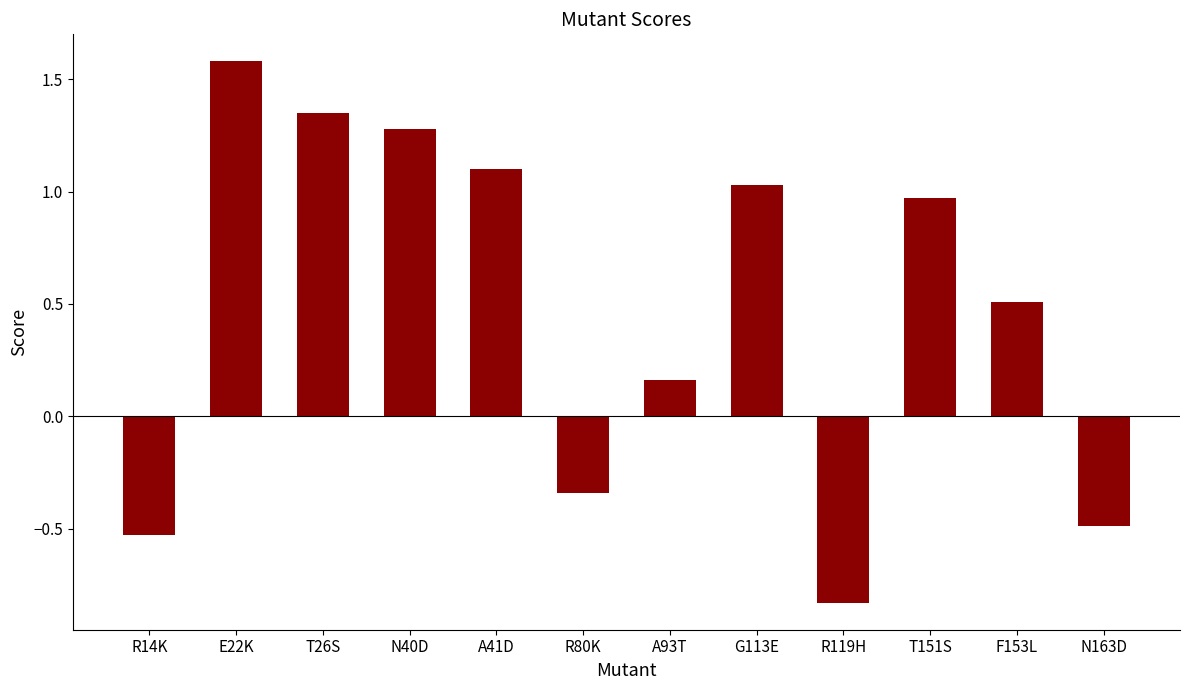

Rank the categories by value from highest to lowest.

E22K, T26S, N40D, A41D, G113E, T151S, F153L, A93T, R80K, N163D, R14K, R119H